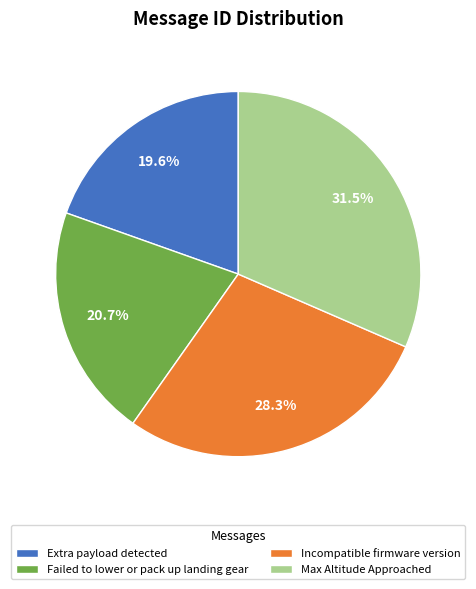

What percentage is NOT represented by Max Altitude Approached?

68.5%